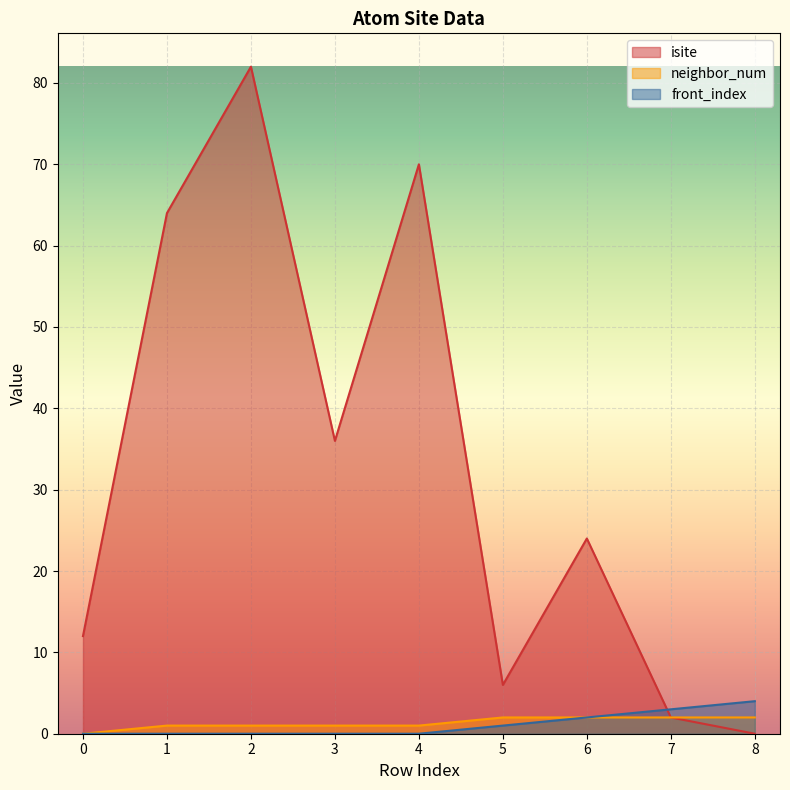

At which category is the sum across all series the highest?

2